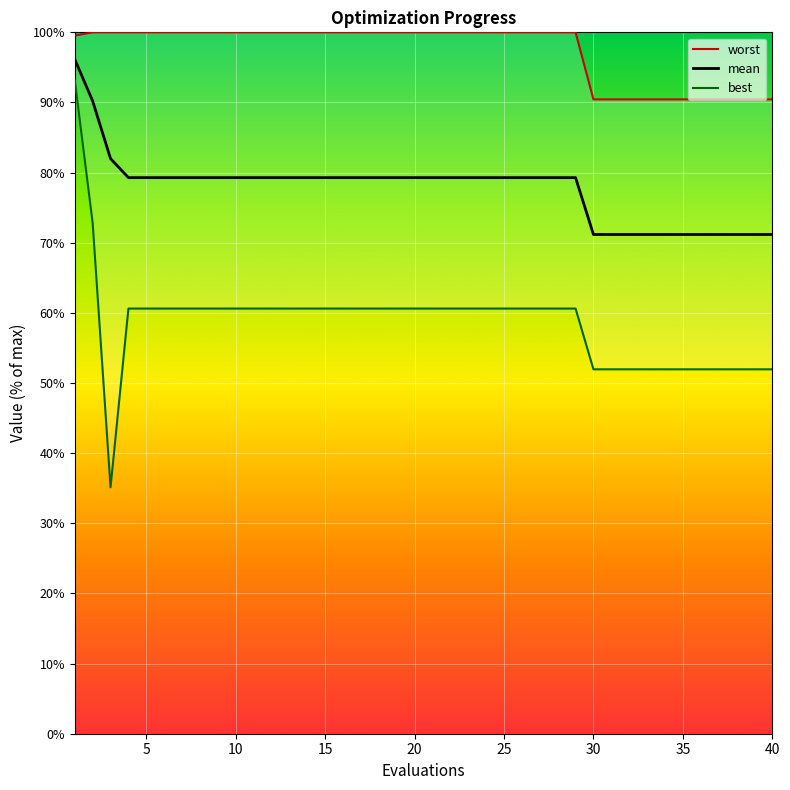

Which series has the largest total across all categories?

worst